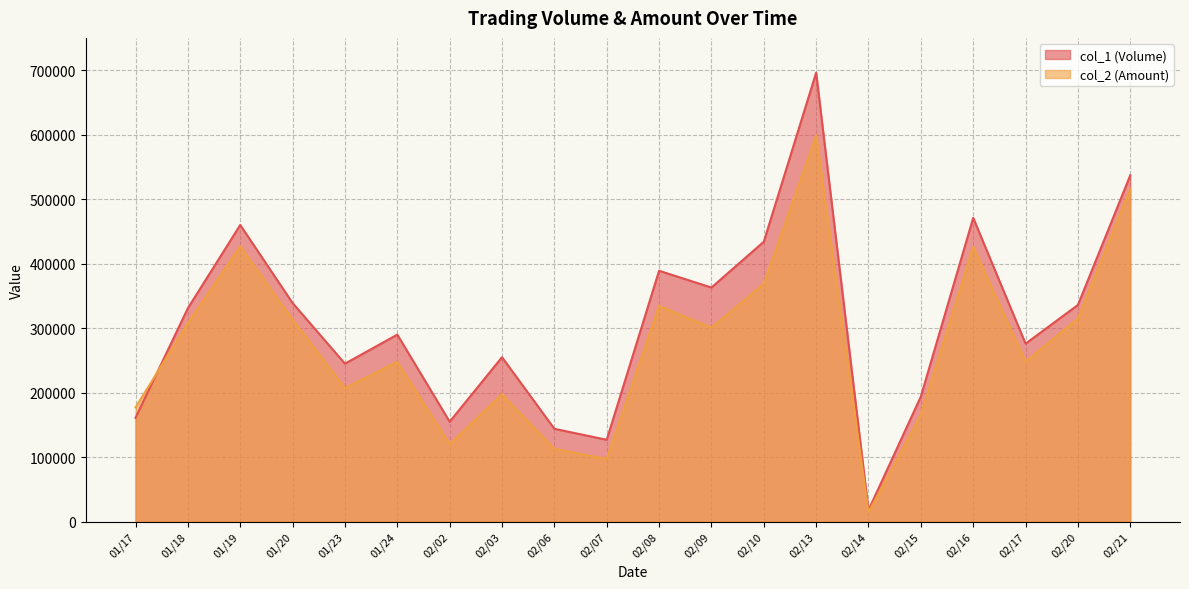

At how many categories does at least one series exceed 250871?

13